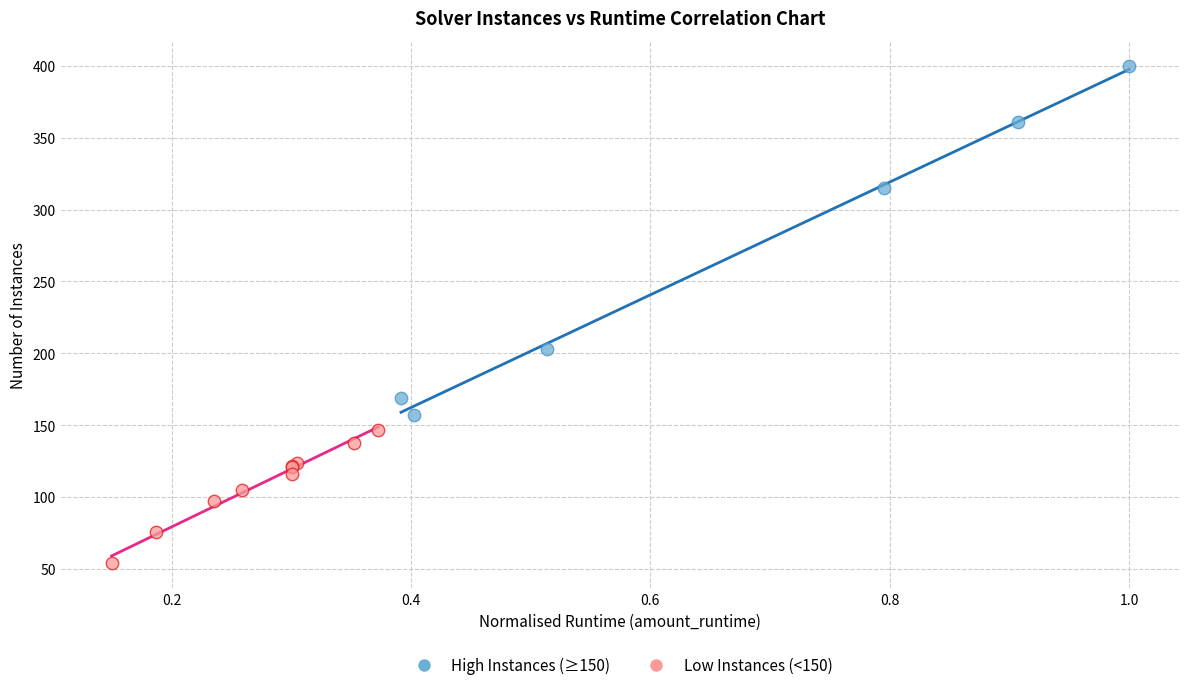

Which series has the widest spread of Y values?

High Instances (≥150)